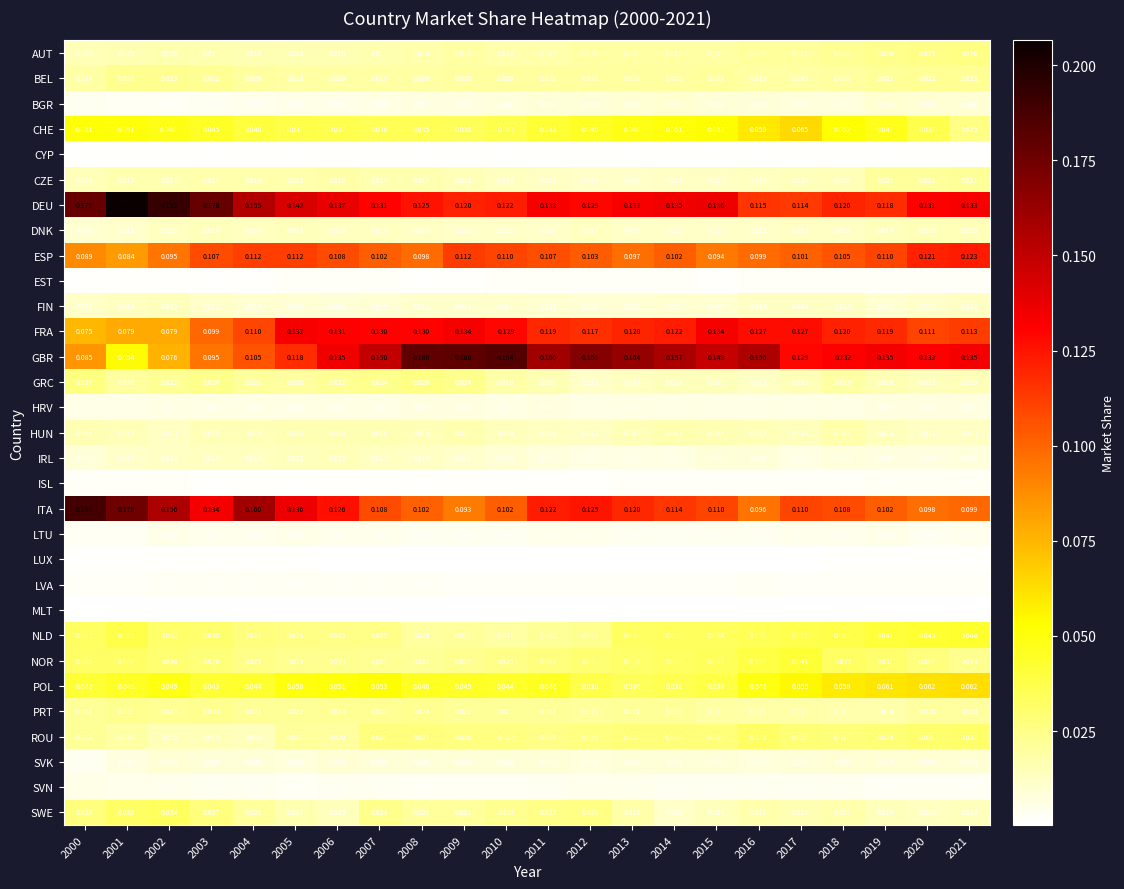

Which series has the largest range (max minus min)?

GBR